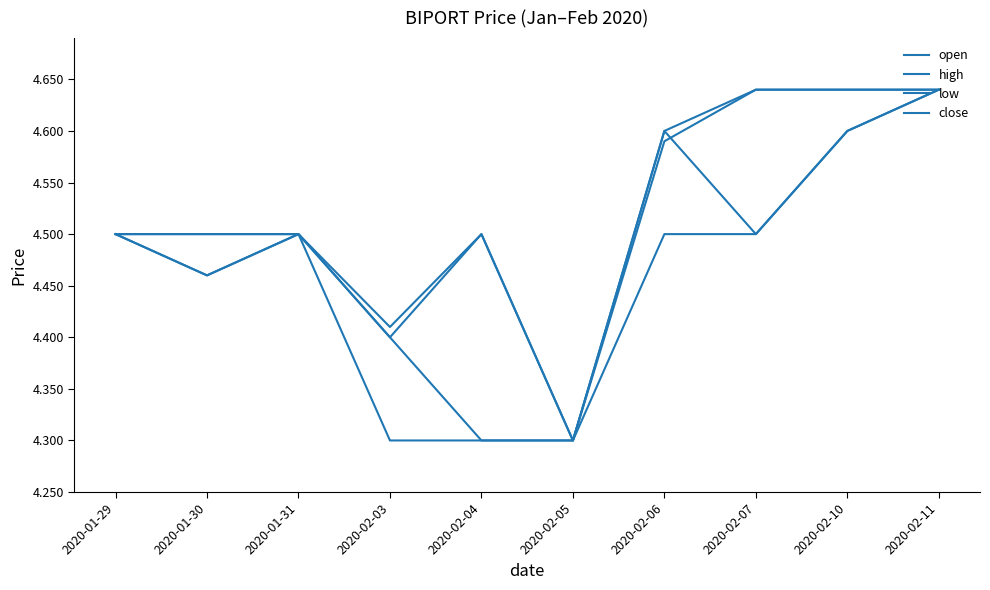

How many lines are shown in the chart?

4